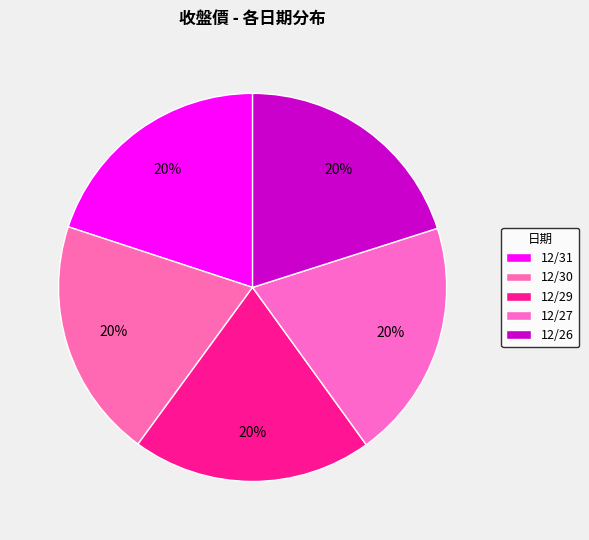

What percentage is the 12/29 slice, to the nearest percent?

20%